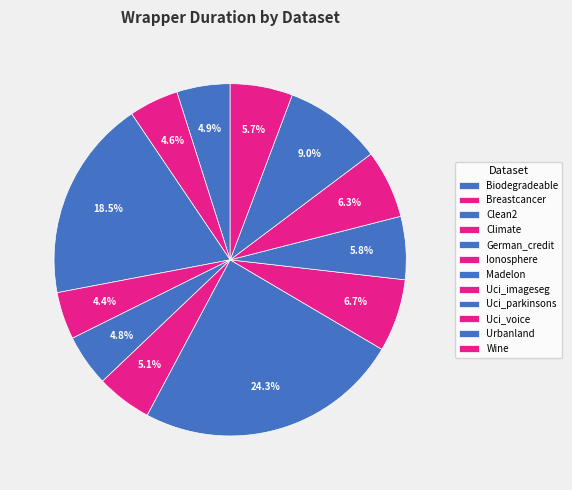

Rank the categories by value from lowest to highest.

Climate, Breastcancer, German_credit, Biodegradeable, Ionosphere, Wine, Uci_parkinsons, Uci_voice, Uci_imageseg, Urbanland, Clean2, Madelon